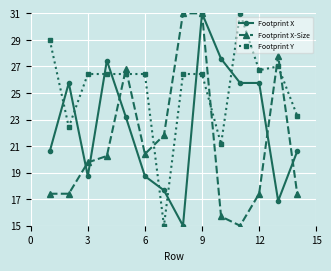

What is the minimum value shown in the chart?

15.0